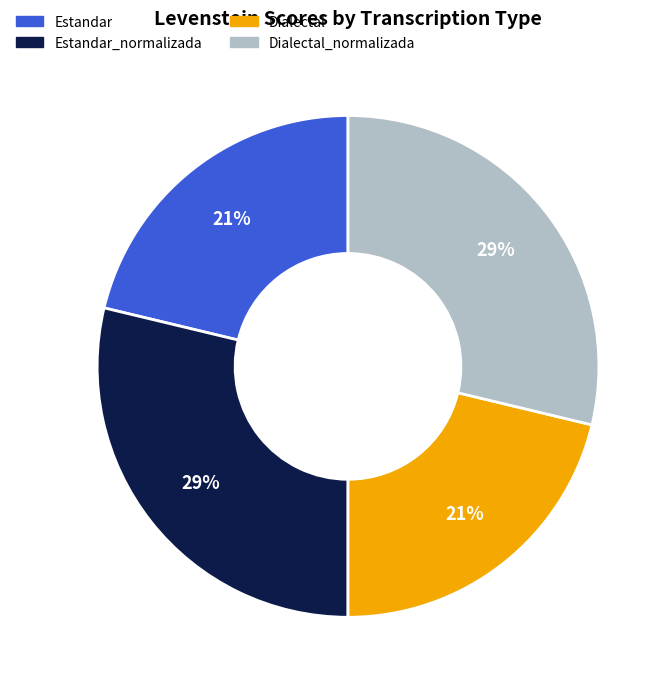

Do Dialectal_normalizada and Estandar_normalizada together represent more than half of the pie?

Yes